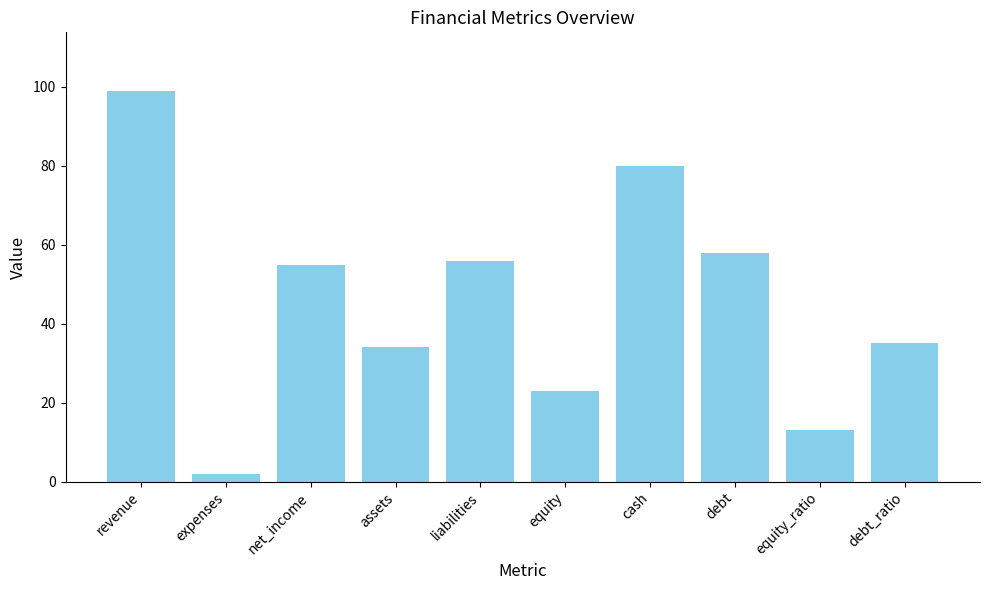

What position from the right is liabilities?

6